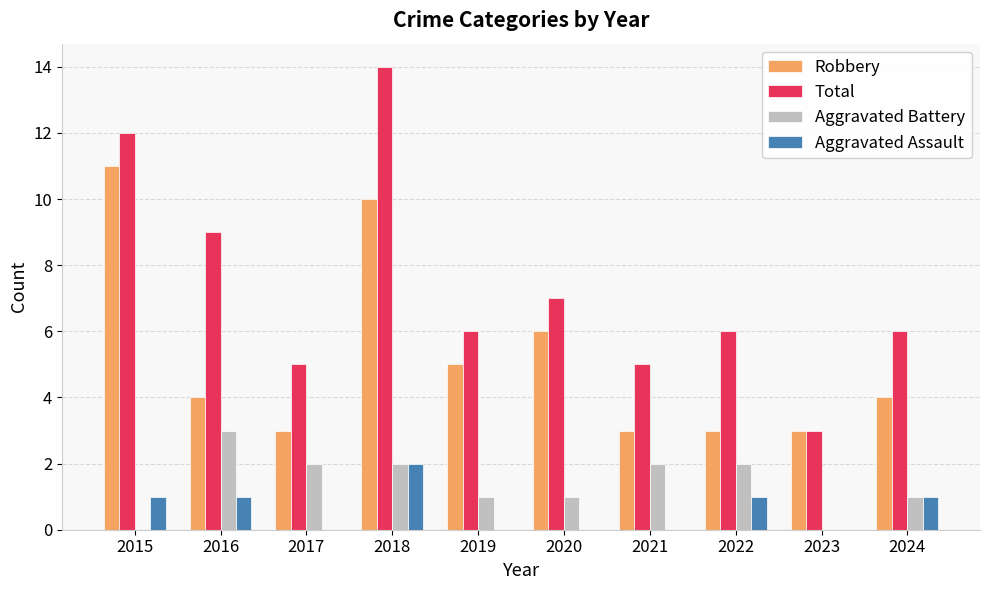

Which series changed the most between 2015 and 2017?

Robbery